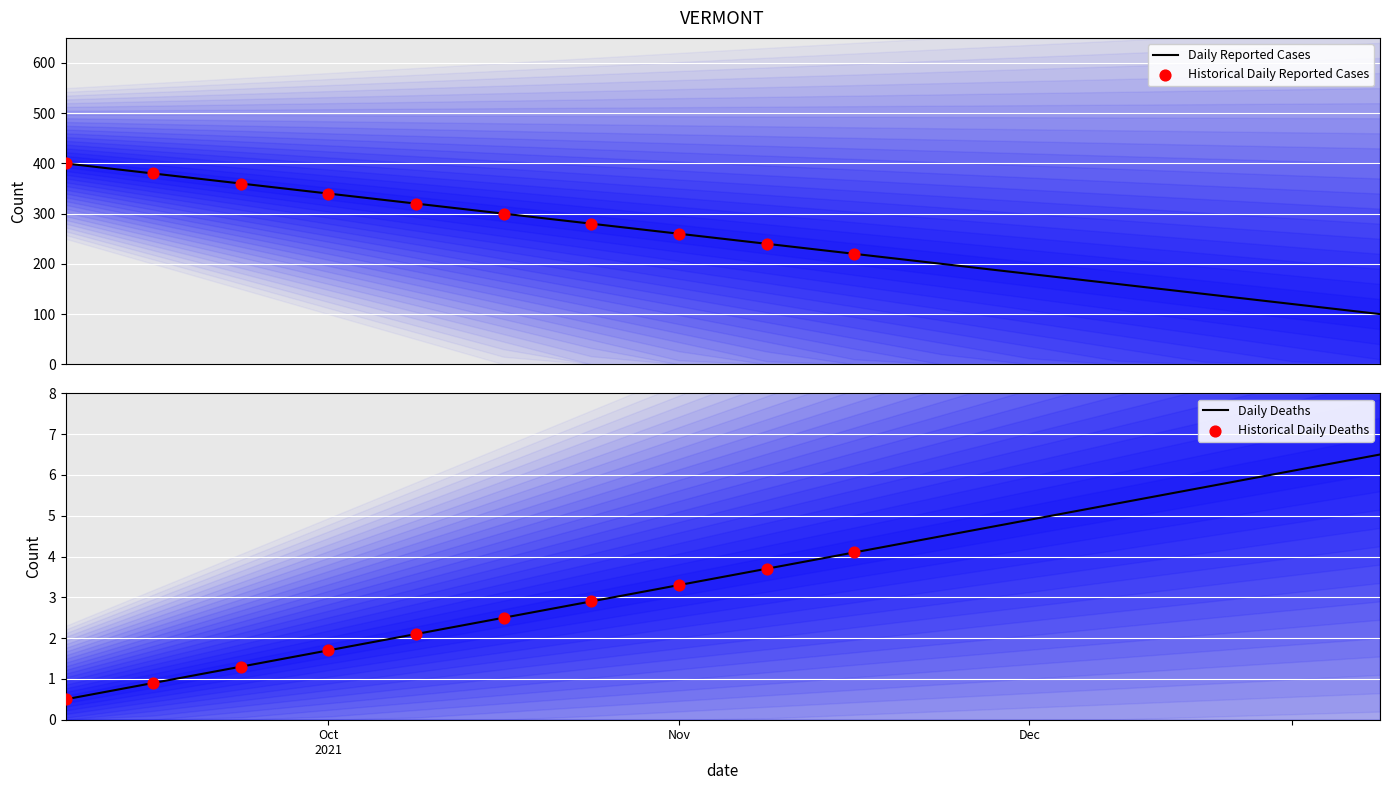

At how many categories does at least one series exceed 115?

15